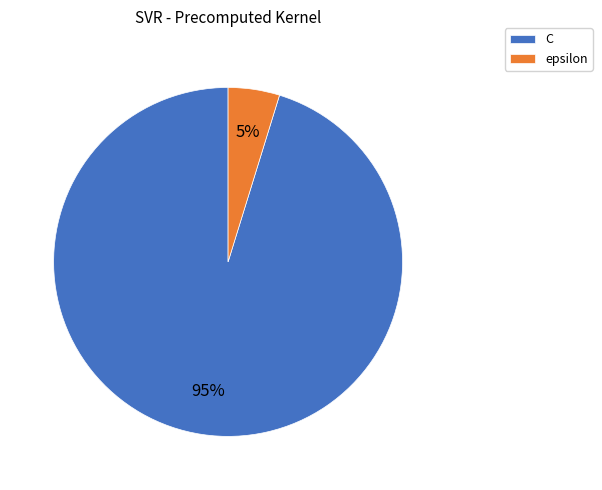

True or false: C accounts for 95% of the total.

True